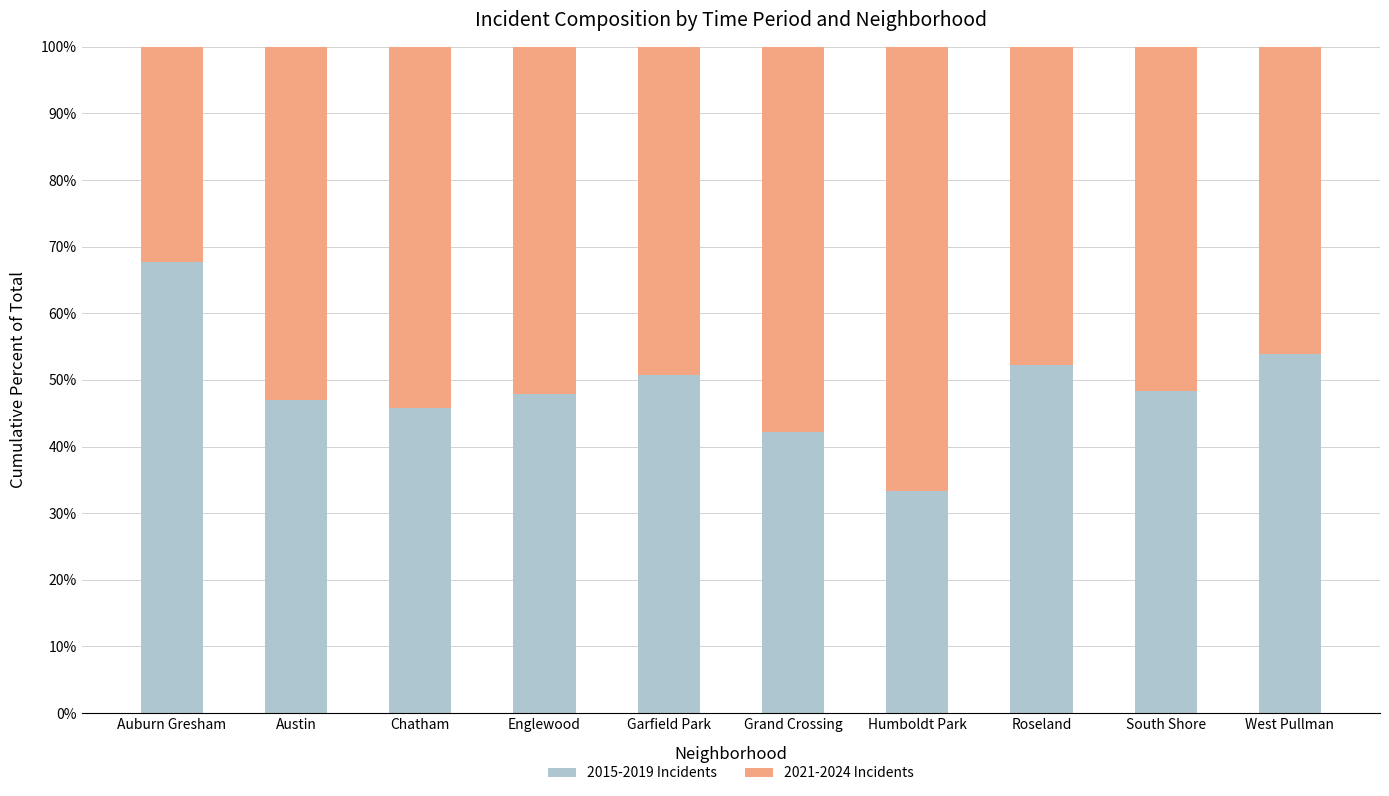

What is the total value across all series at West Pullman?

100.0